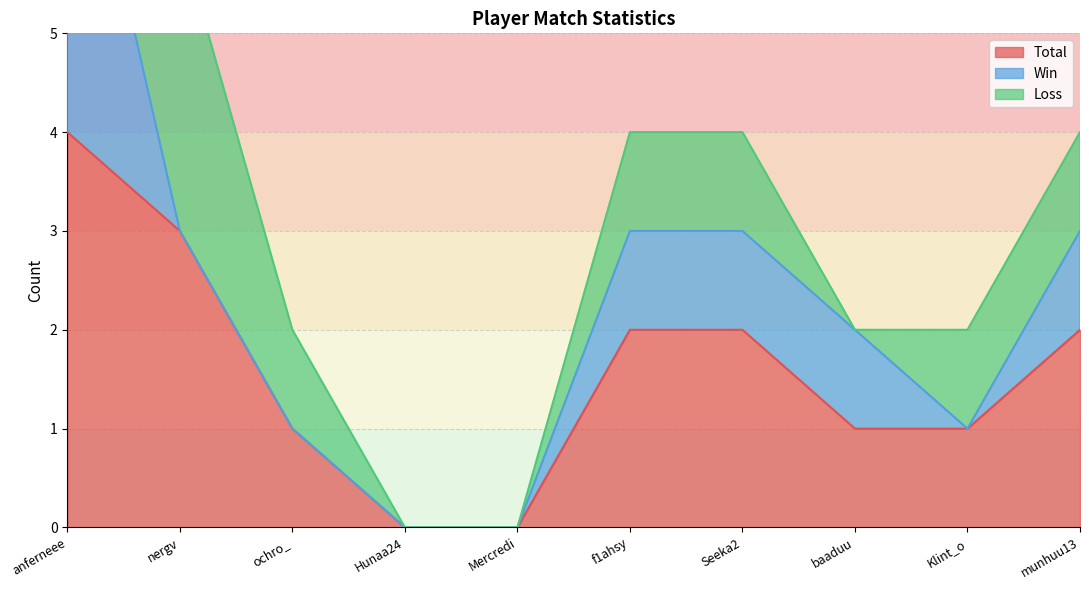

What is the difference between the maximum and minimum values in the Total series?

4